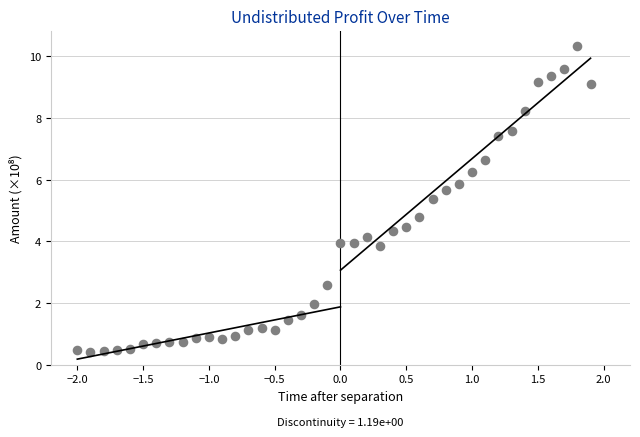

What Y value in the scatter plot is closest to 5?

4.8